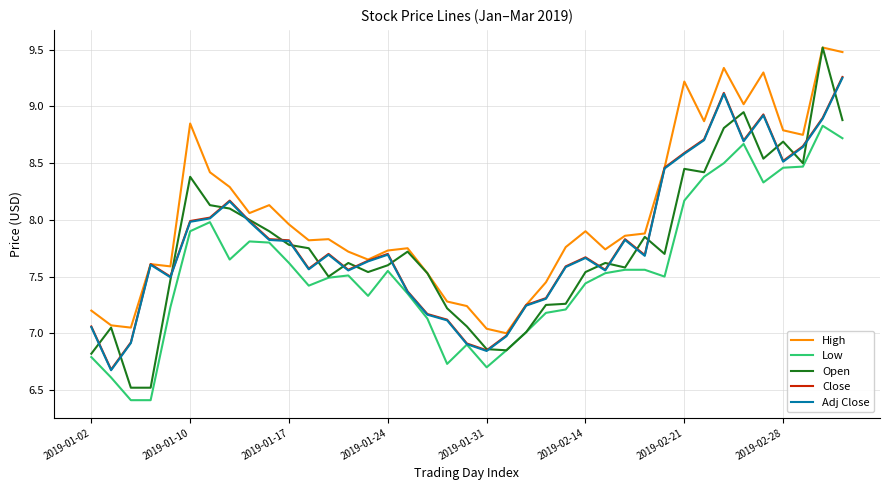

True or false: High and Low cross at least once.

False